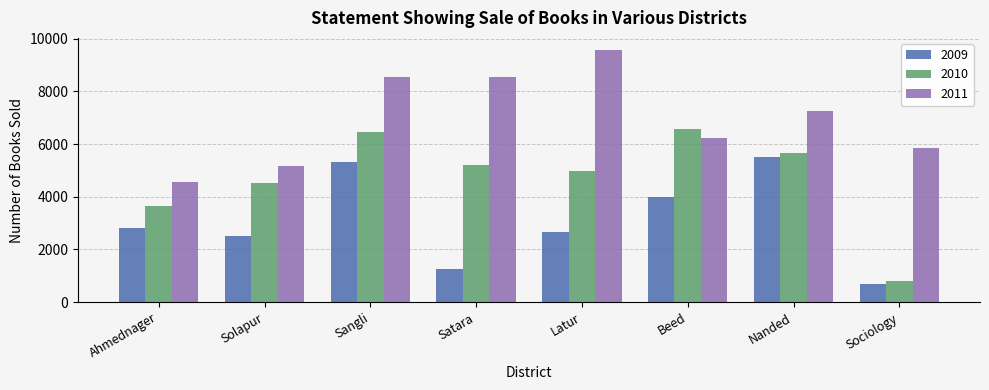

The value of 2010 at Latur is 4969. True or false?

True